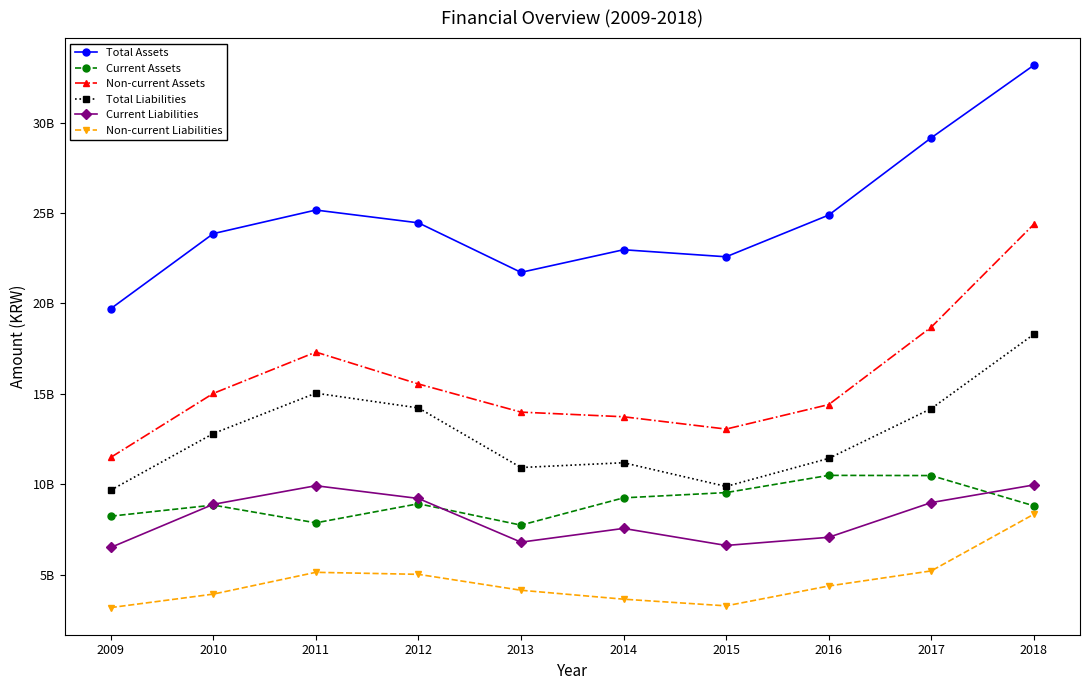

What is the value of the Total Assets point at the 9th from the left?

29159687000